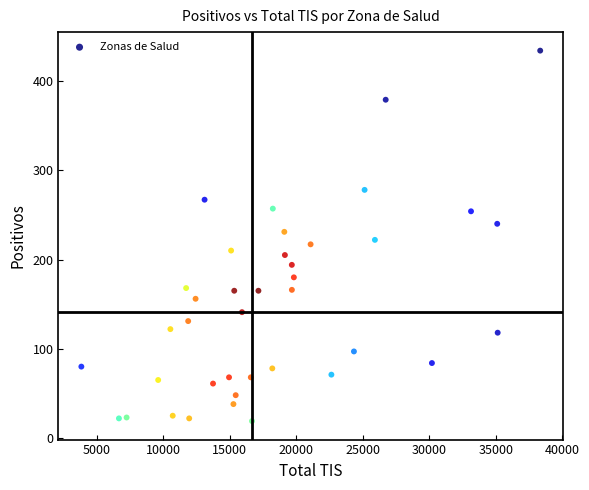

What is the range of X values (max minus min)?

34487